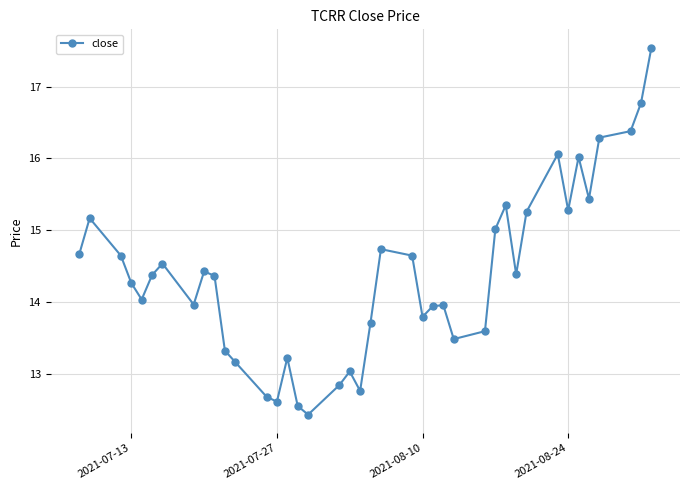

What is the value of the 7th point from the left?

14.5